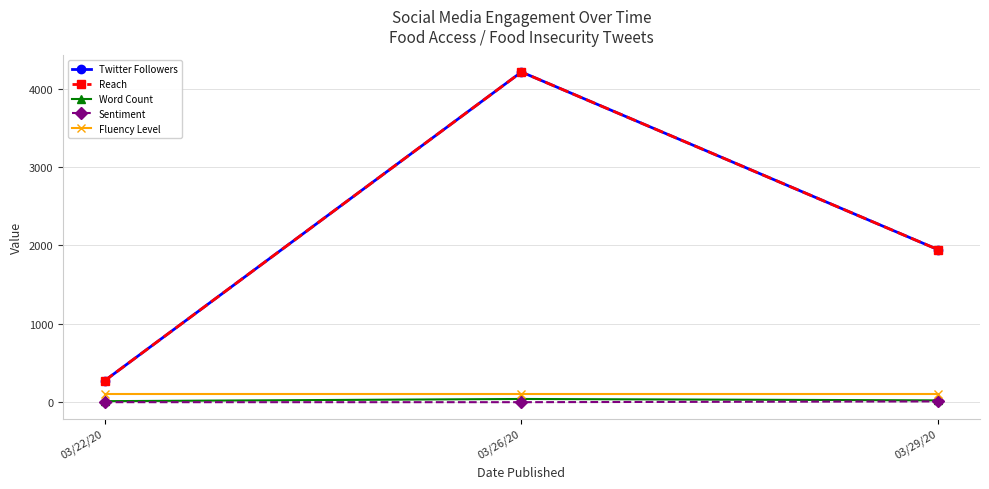

Does the chart have visible grid lines?

Yes